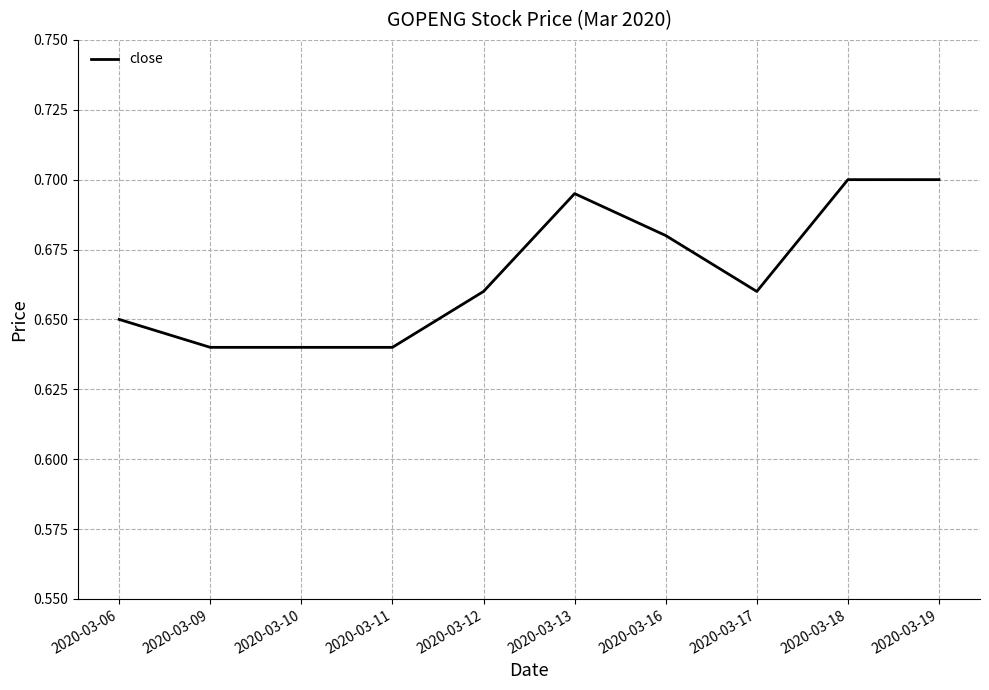

What is the change in value from 2020-03-11 to 2020-03-13?

+0.1